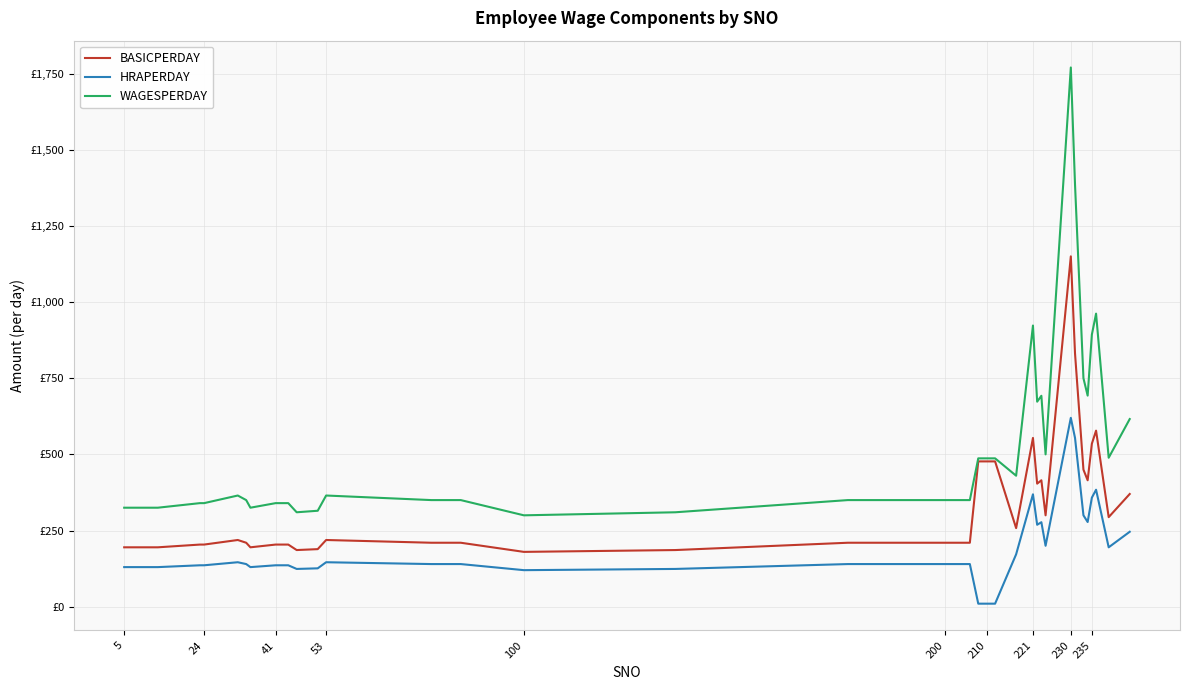

What is the sum of all BASICPERDAY values?

13394.0